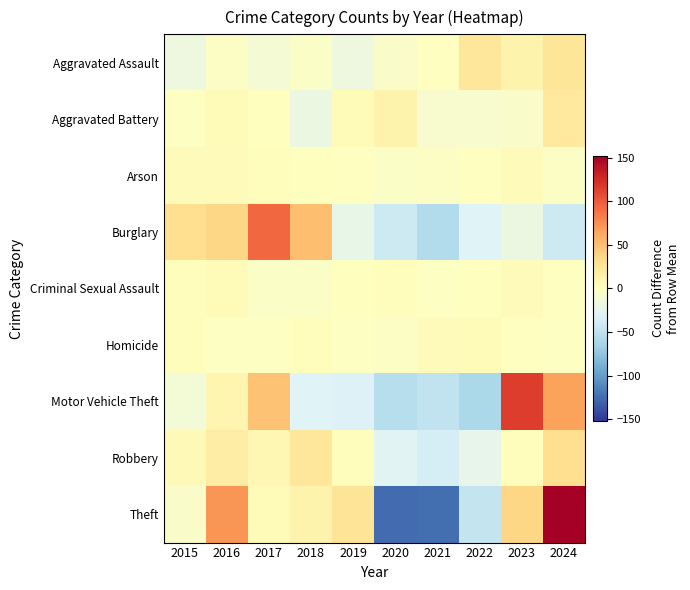

Reading left to right, list all the values displayed in this chart.

Aggravated Assault: 2015=-17.6	2016=-2.6	2017=-11.6	2018=-3.6	2019=-17.6	2020=-5.6	2021=-0.6	2022=23.4	2023=11.4	2024=24.4
Aggravated Battery: 2015=-2.3	2016=3.7	2017=0.7	2018=-18.3	2019=4.7	2020=11.7	2021=-7.3	2022=-8.3	2023=-5.3	2024=20.7
Arson: 2015=3.0	2016=3.0	2017=2.0	2018=1.0	2019=-1.0	2020=-4.0	2021=-3.0	2022=-1.0	2023=3.0	2024=-3.0
Burglary: 2015=30.1	2016=36.1	2017=93.1	2018=50.1	2019=-21.9	2020=-40.9	2021=-56.9	2022=-30.9	2023=-17.9	2024=-40.9
Criminal Sexual Assault: 2015=1.3	2016=4.3	2017=-3.7	2018=-4.7	2019=0.3	2020=1.3	2021=-1.7	2022=0.3	2023=3.3	2024=-0.7
Homicide: 2015=1.6	2016=-1.4	2017=-1.4	2018=1.6	2019=-1.4	2020=-3.4	2021=2.6	2022=3.6	2023=-0.4	2024=-1.4
Motor Vehicle Theft: 2015=-12.6	2016=8.4	2017=48.4	2018=-30.6	2019=-31.6	2020=-54.6	2021=-47.6	2022=-60.6	2023=114.4	2024=66.4
Robbery: 2015=5.3	2016=17.3	2017=8.3	2018=23.3	2019=1.3	2020=-27.7	2021=-35.7	2022=-23.7	2023=1.3	2024=30.3
Theft: 2015=-5.7	2016=72.3	2017=4.3	2018=11.3	2019=25.3	2020=-125.7	2021=-124.7	2022=-45.7	2023=36.3	2024=152.3